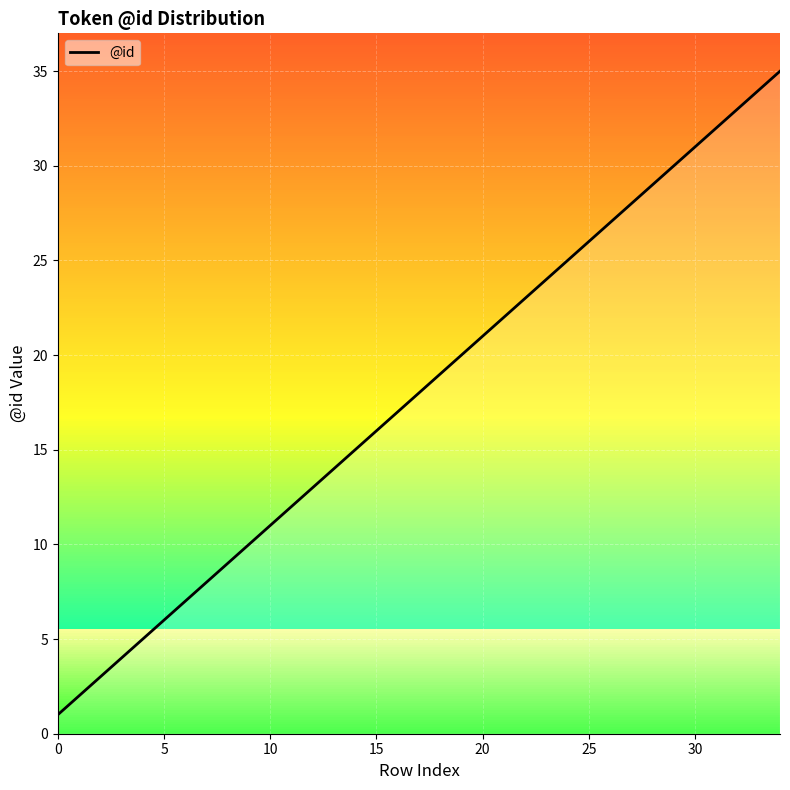

Does the chart display data point markers on the line(s)?

No